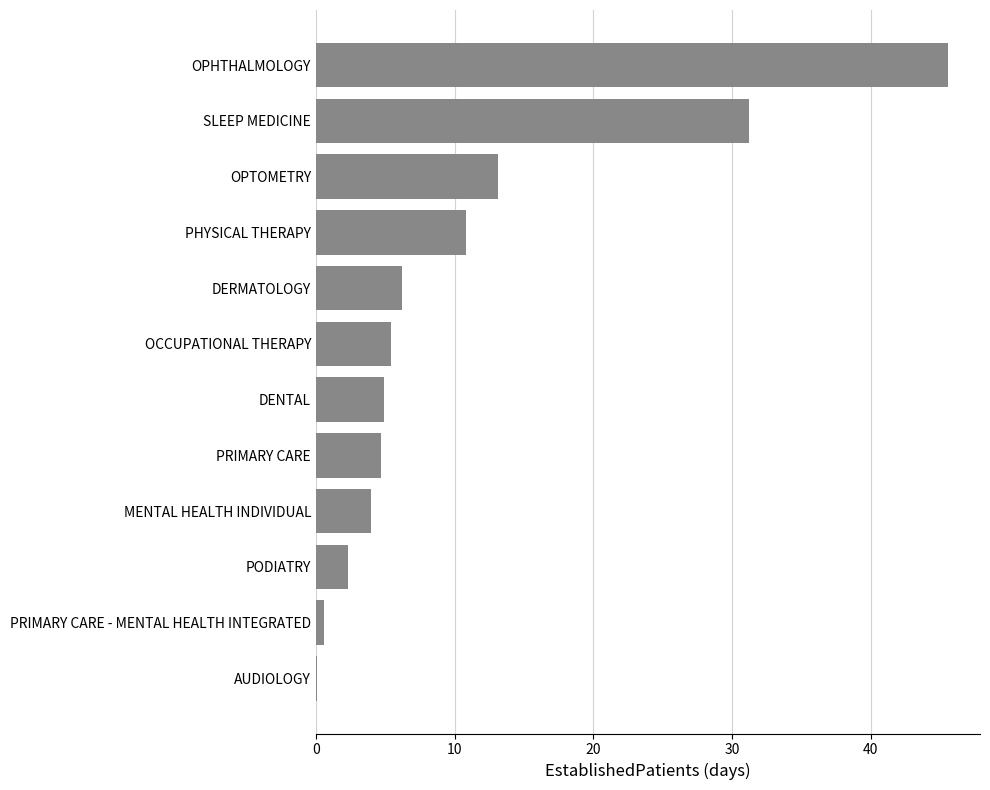

What is the sum of all values?

128.9